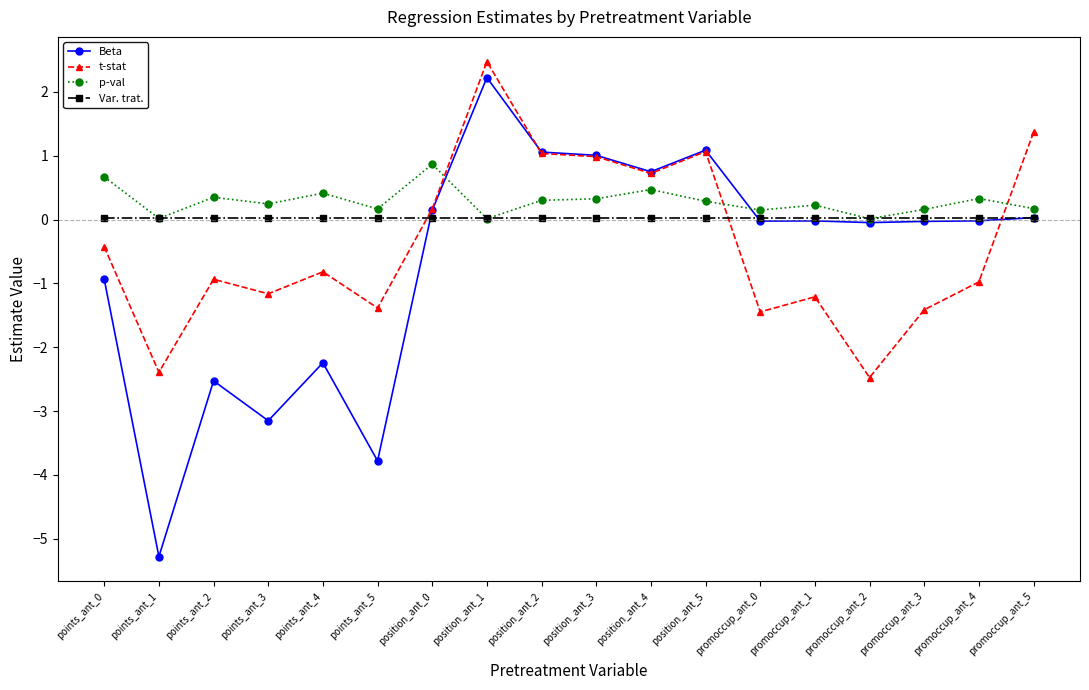

What is the difference between the highest and lowest values at position_ant_3?

1.0